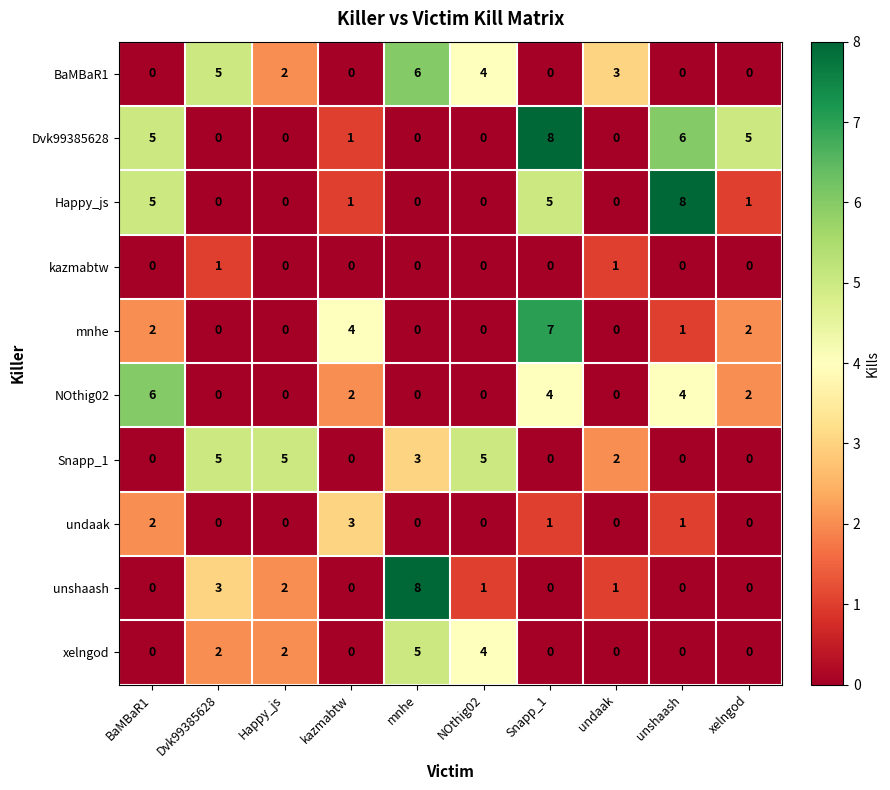

At which label does BaMBaR1 first exceed 2?

Dvk99385628